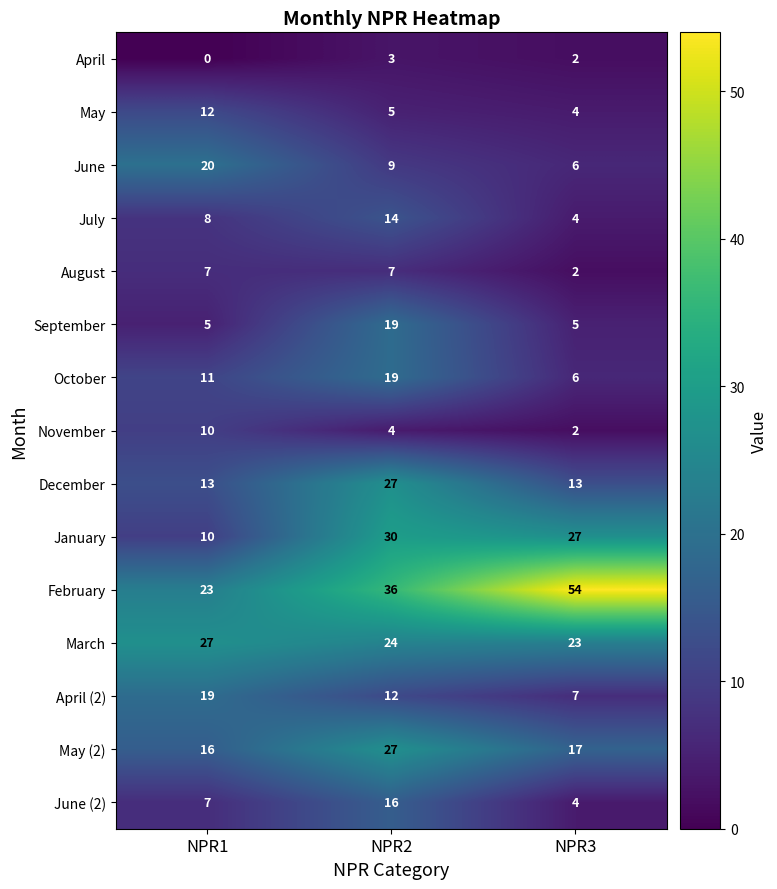

True or false: November has a value of 2 at NPR3.

True